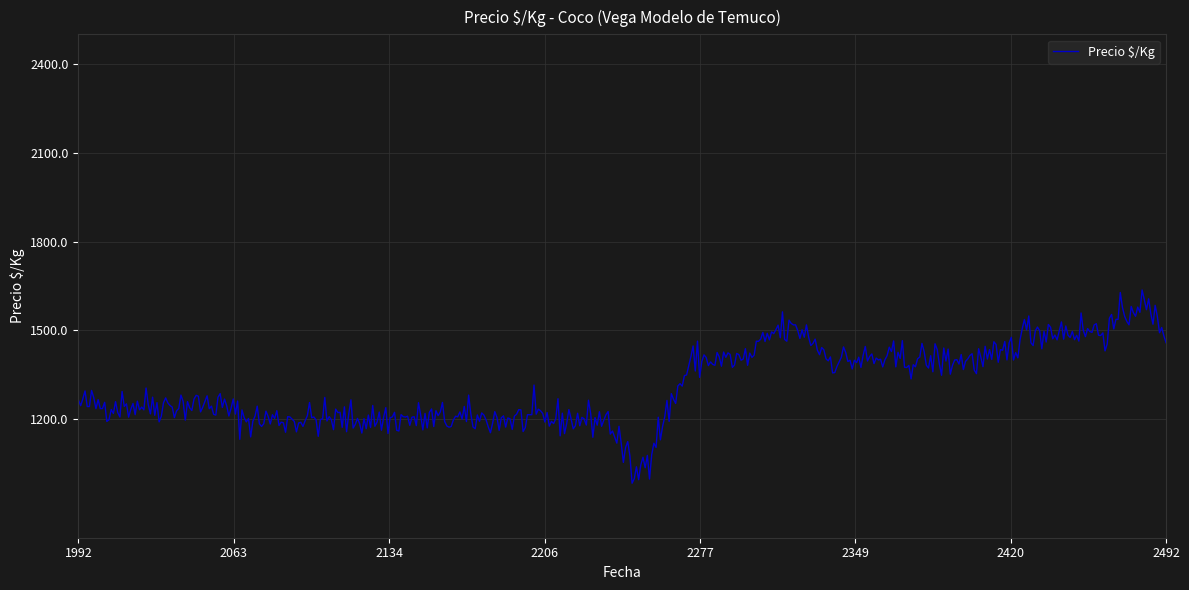

What is the maximum value shown in the chart?

1636.6